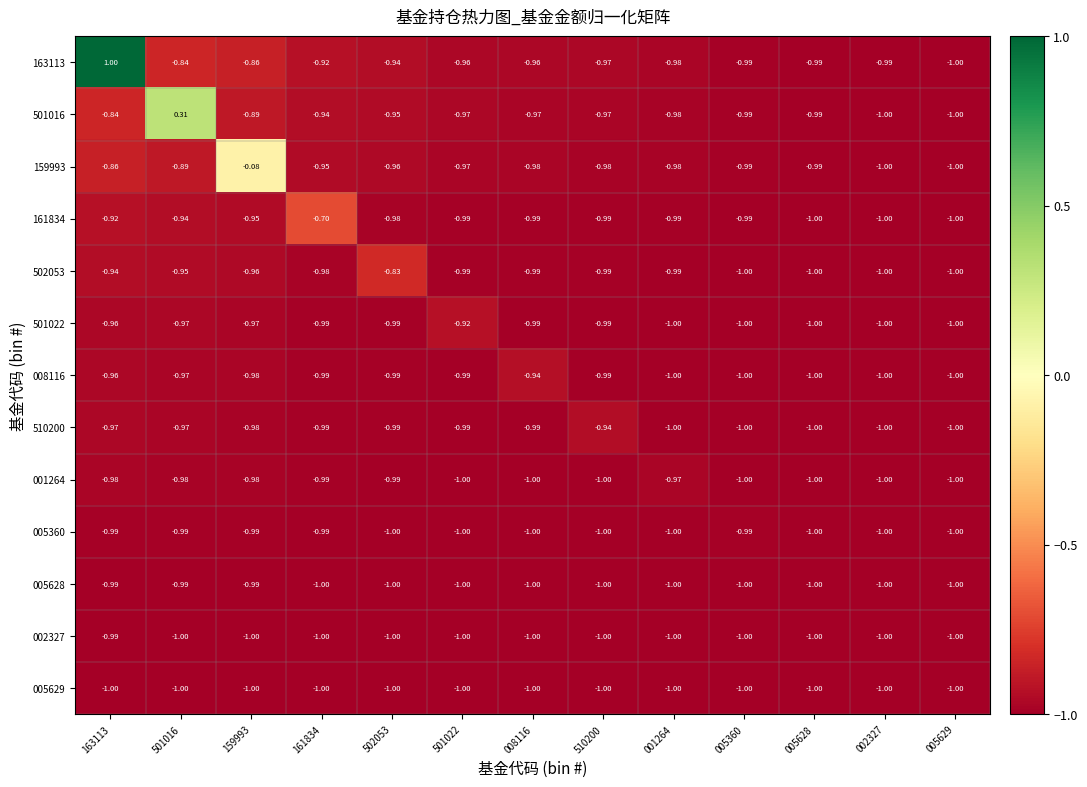

Which series changed the most between 502053 and 005629?

502053